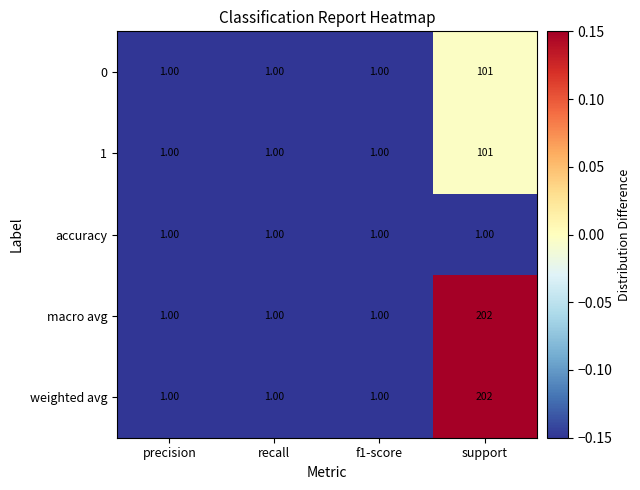

At which category is the sum across all series the highest?

support